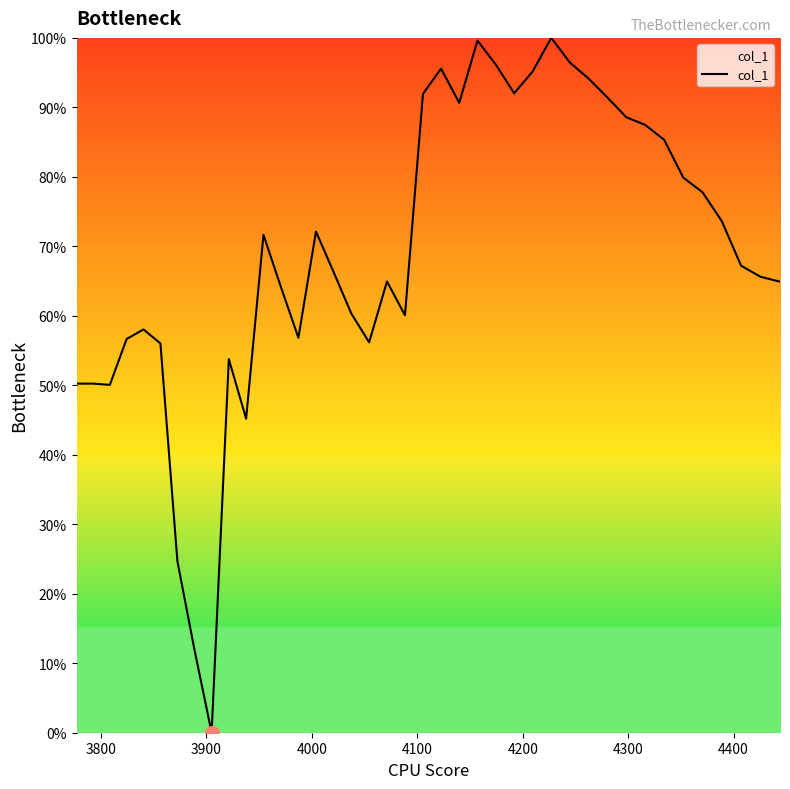

Does the chart display data point markers on the line(s)?

No